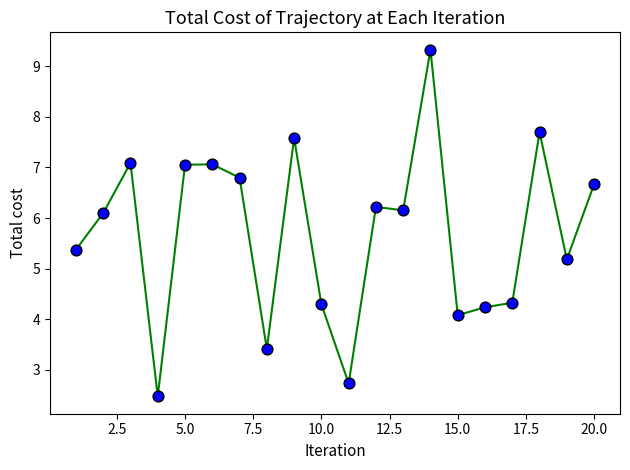

What Y value in the scatter plot is closest to 5?

5.2